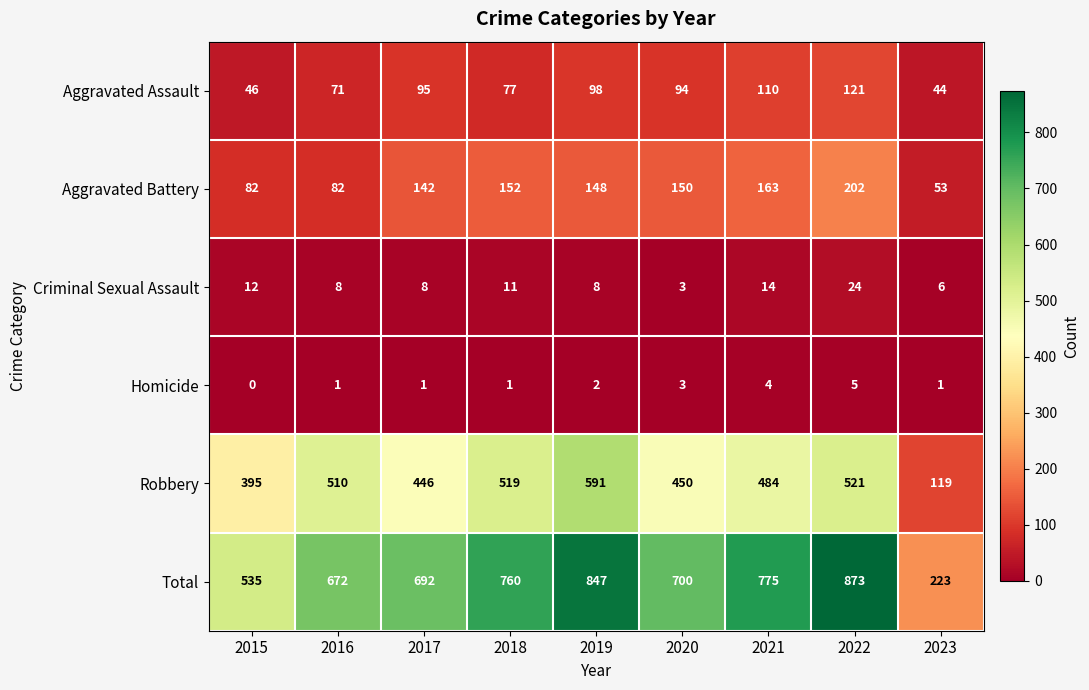

Between 2019 and 2021, which series saw the biggest shift?

Robbery